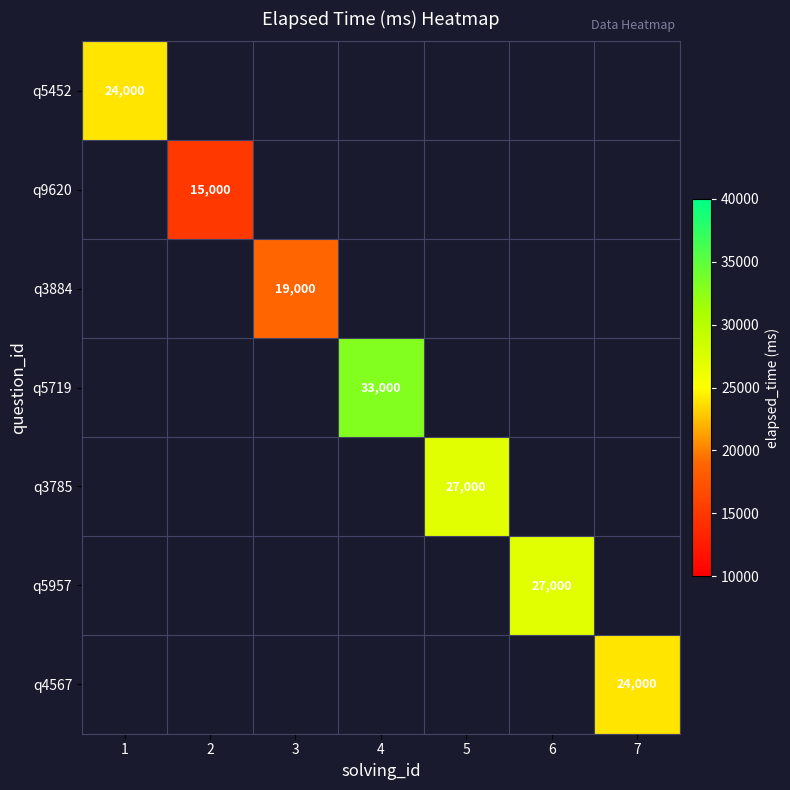

How many categories are shown in the chart?

7